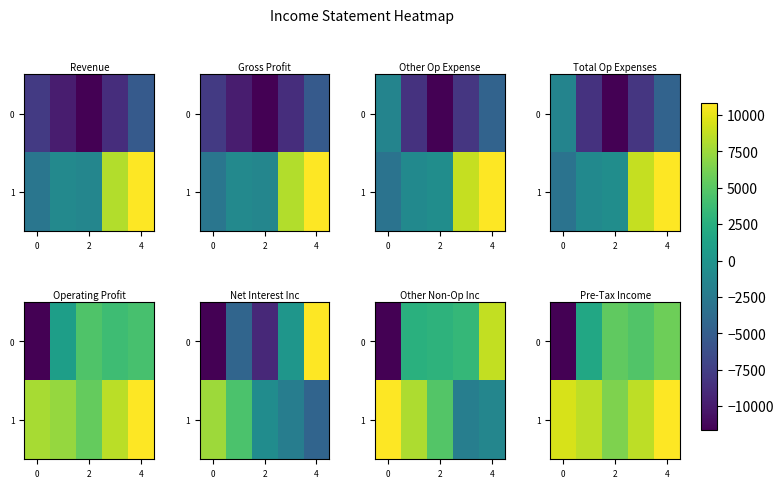

Count the number of categories in the chart.

5